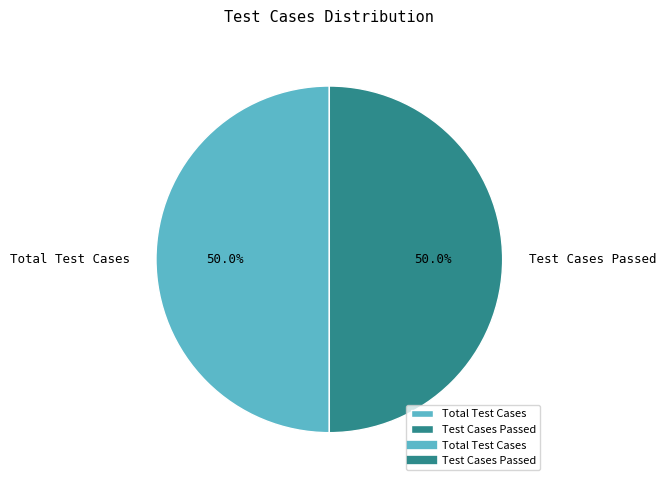

How many slices are in this pie chart?

2